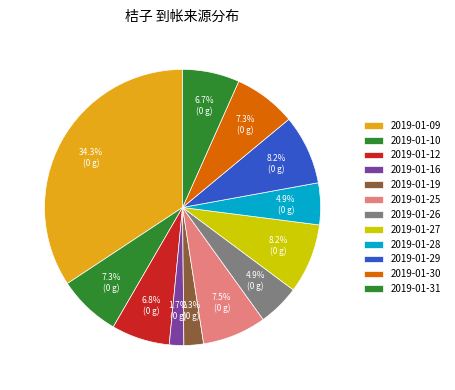

What is the total percentage of 2019-01-29 and 2019-01-28?

13.0%